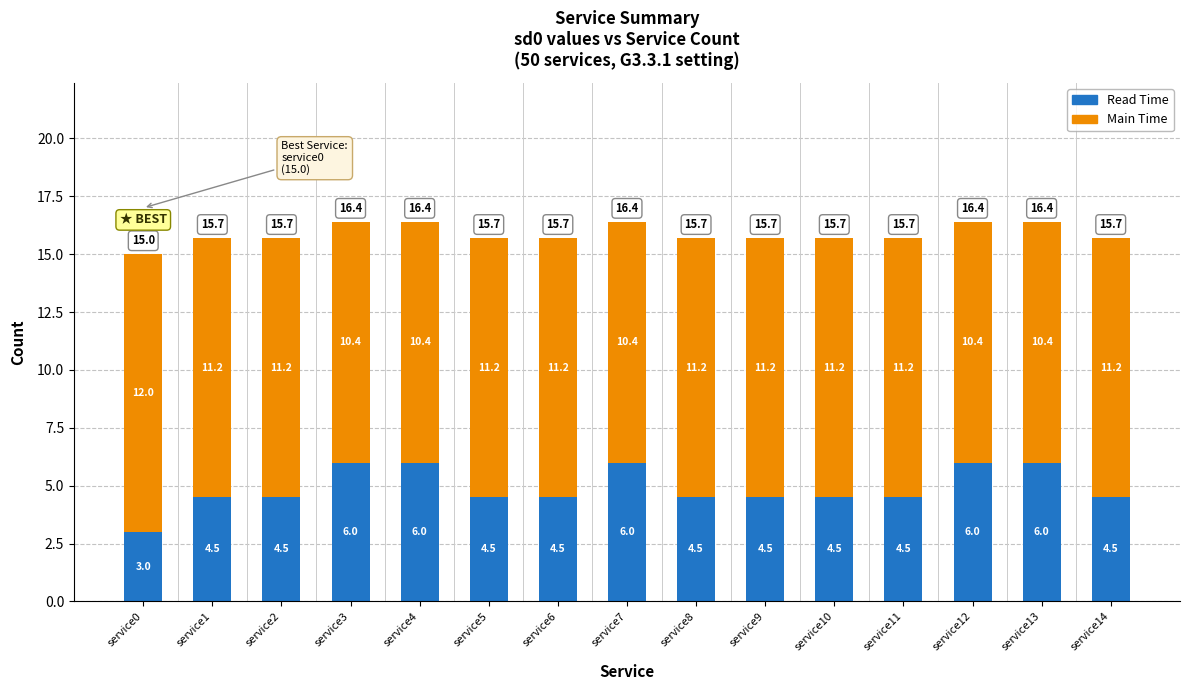

The Read Time series shows 4.4 at service0. True or false?

False